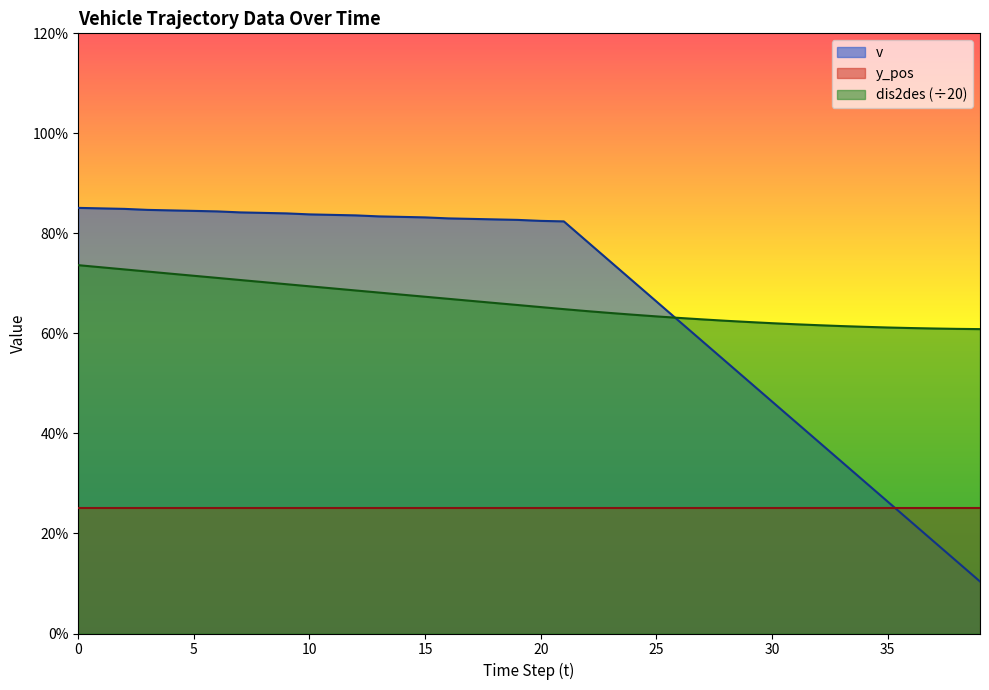

What are all the series names shown in the legend?

v, y_pos, dis2des (÷20)